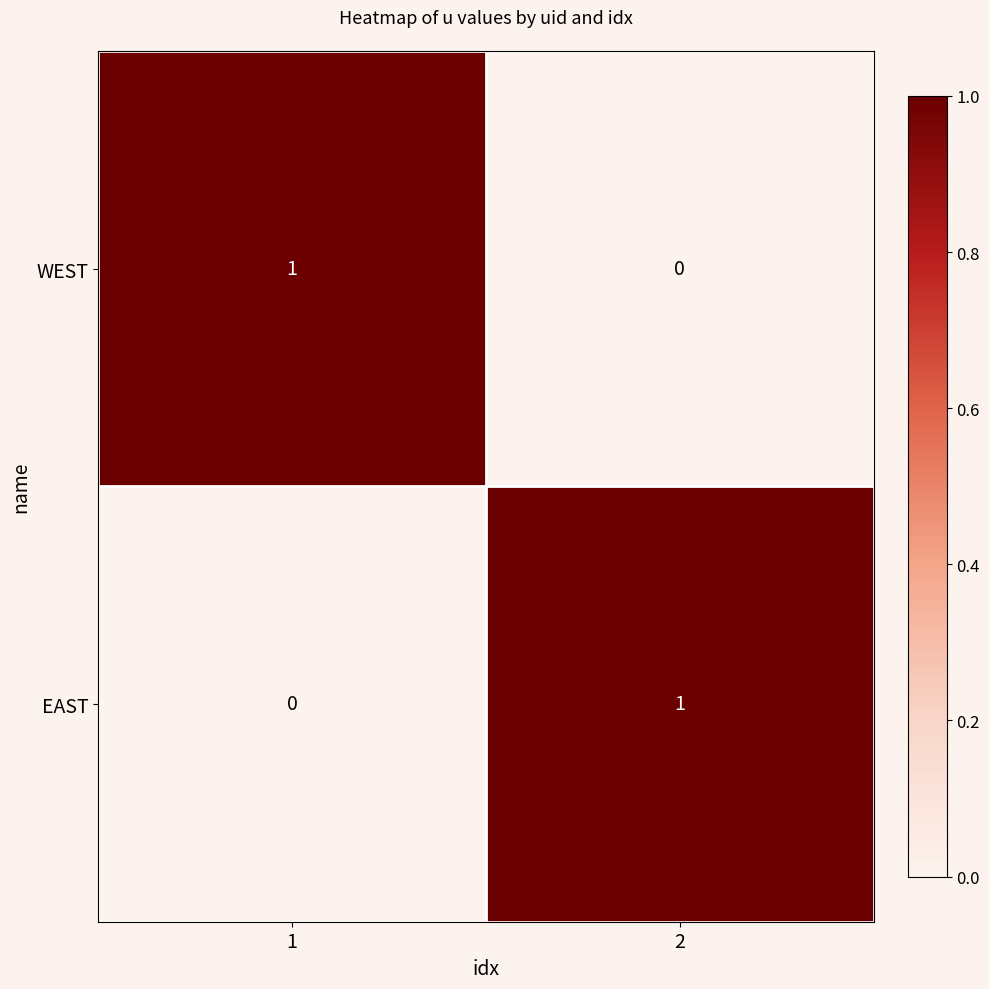

At 2, list the series in order from smallest to largest.

WEST, EAST